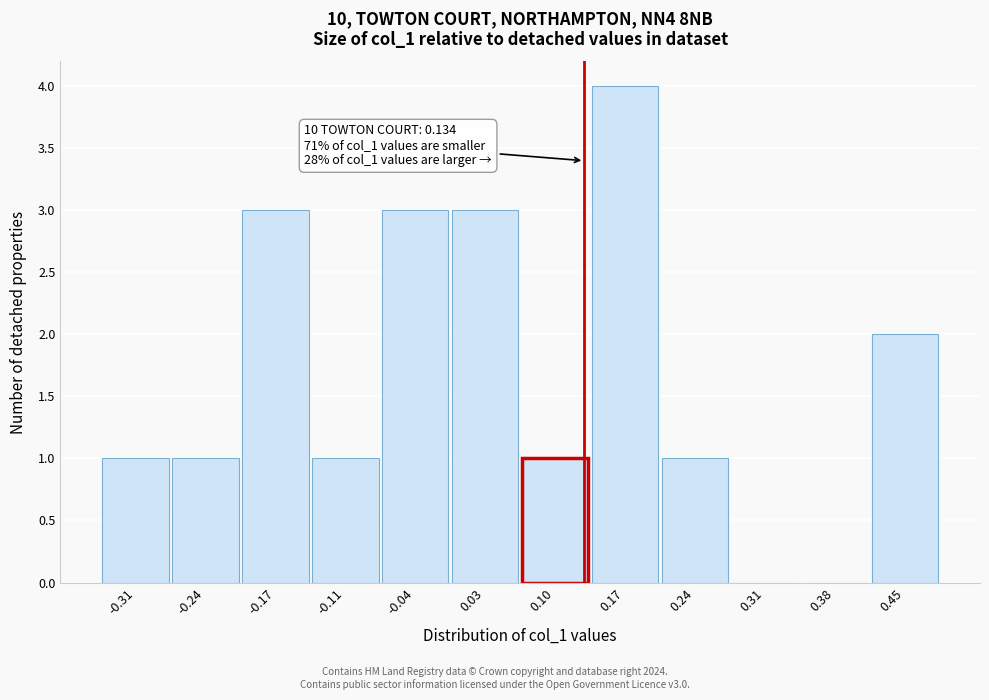

Which range on the x-axis has the tallest bar?

0.14 to 0.21